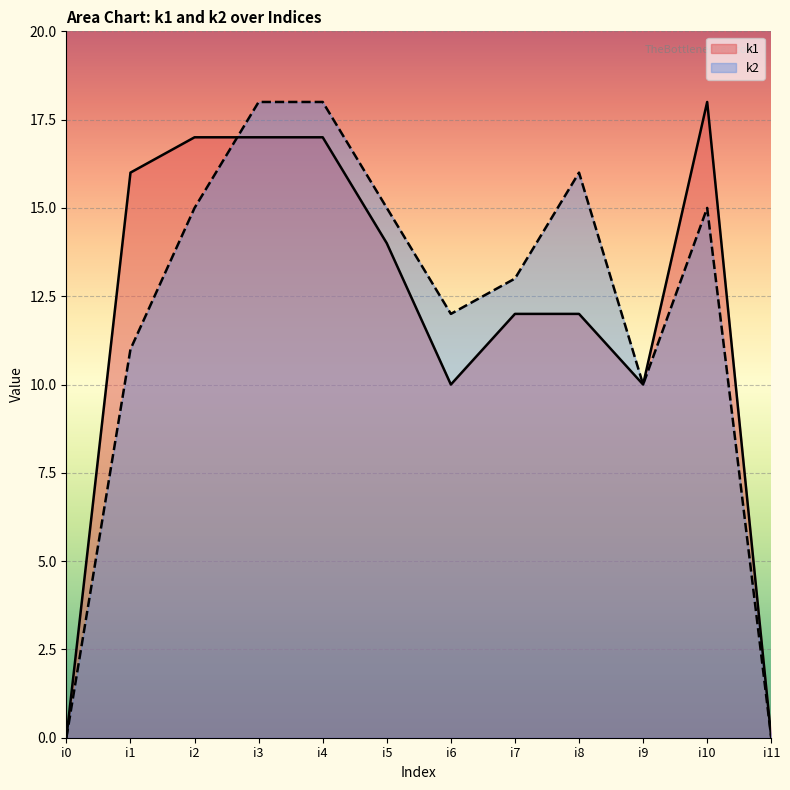

At which label does k1 first exceed 14?

i1